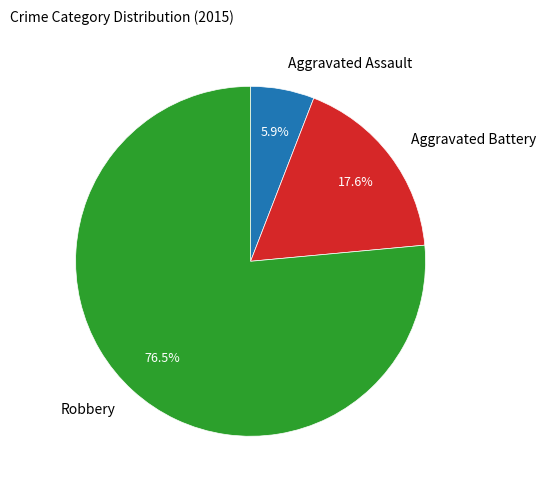

Which slice is the largest?

Robbery